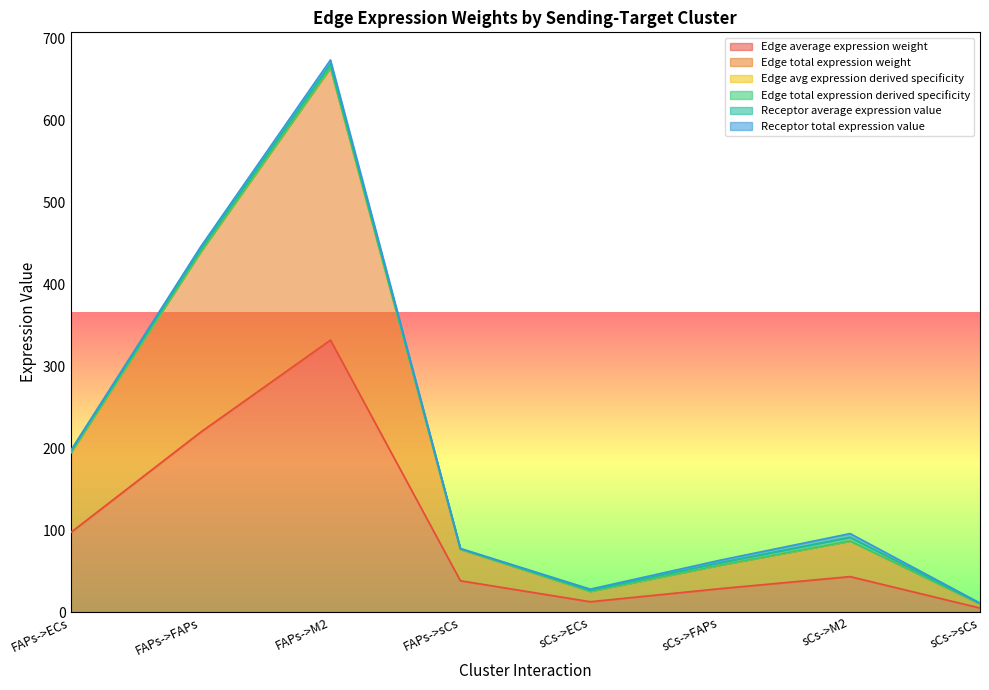

How many categories are shown in the chart?

8